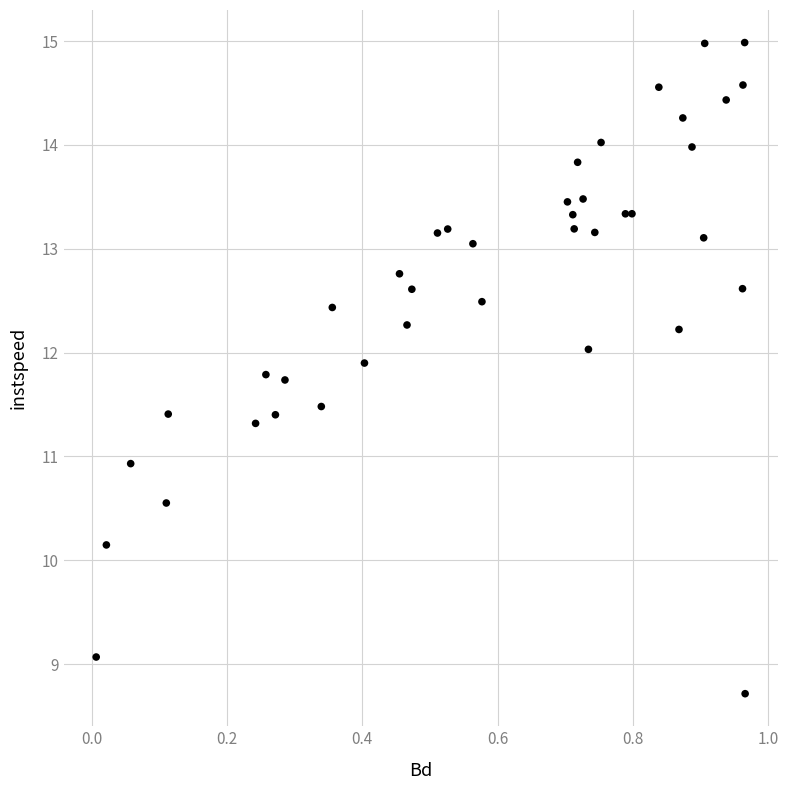

What Y value in the scatter plot is closest to 11?

10.9